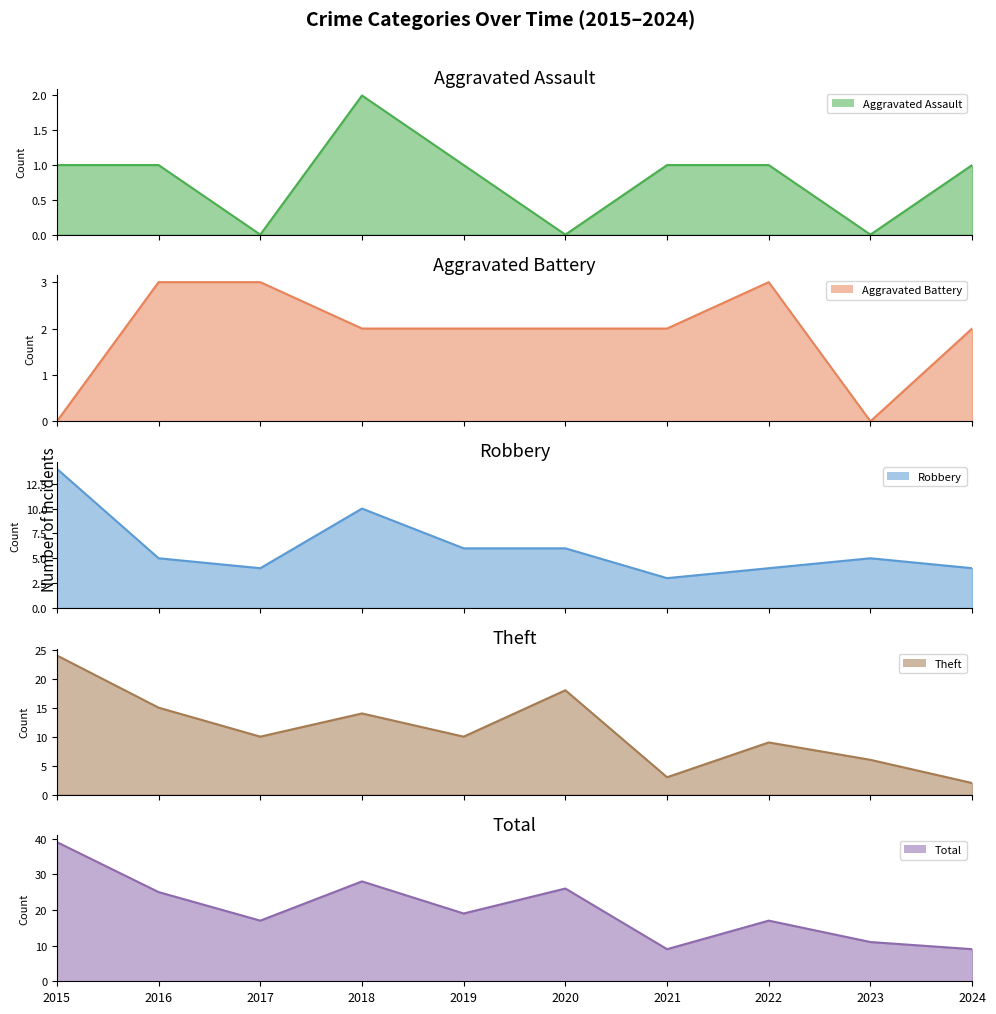

What is the sum of all Aggravated Assault values?

8